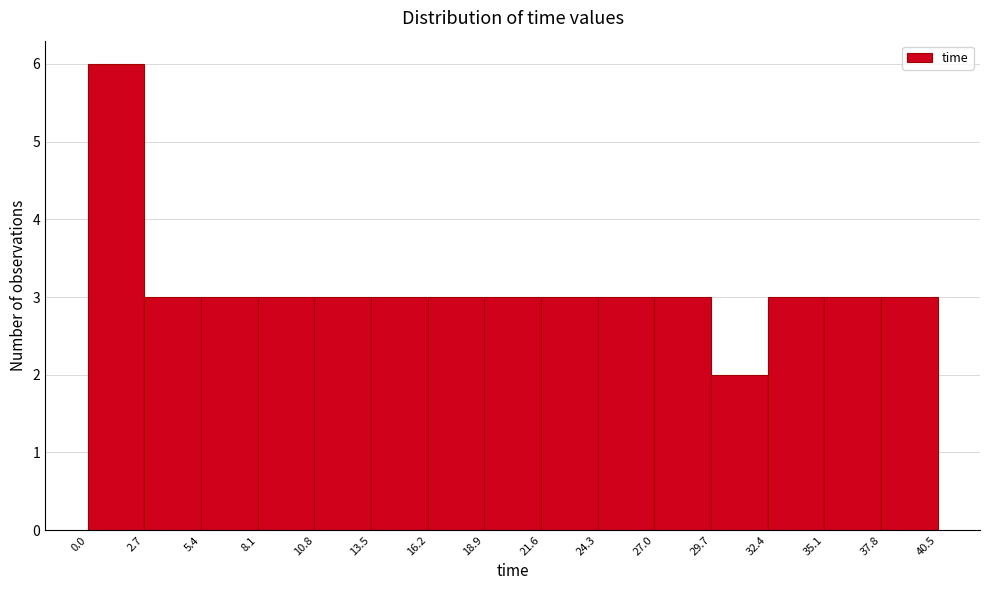

What is the height of the bar covering 32.4 to 35.1 on the x-axis? The values are not printed on the chart, so give them approximately, as read against the axis.

3